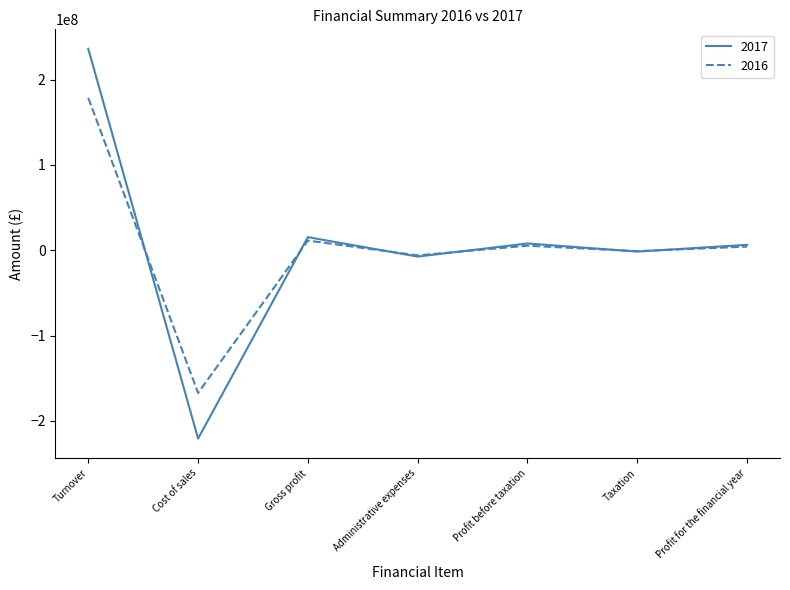

Which series has the largest range (max minus min)?

2017